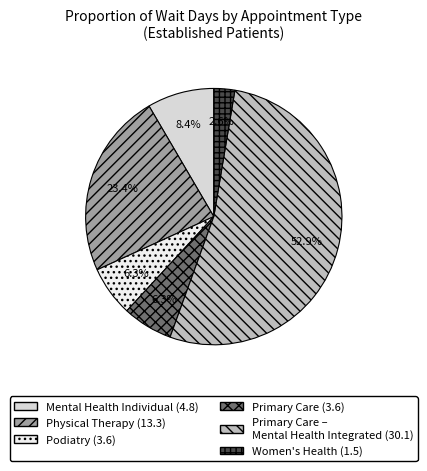

Rank the categories by value from lowest to highest.

WOMEN'S HEALTH, PODIATRY, PRIMARY CARE, MENTAL HEALTH INDIVIDUAL, PHYSICAL THERAPY, PRIMARY CARE - MENTAL HEALTH INTEGRATED